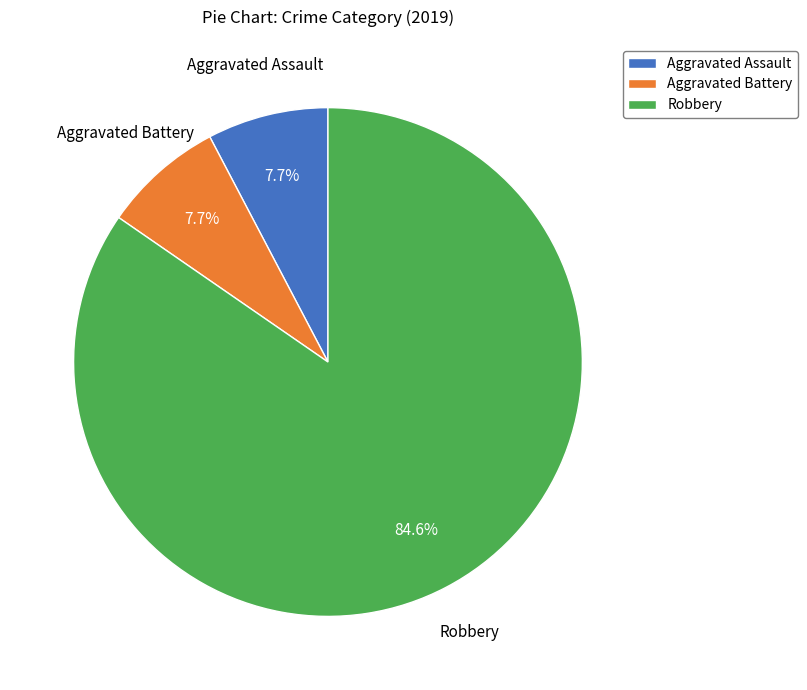

Which has a higher value, Aggravated Assault or Robbery?

Robbery